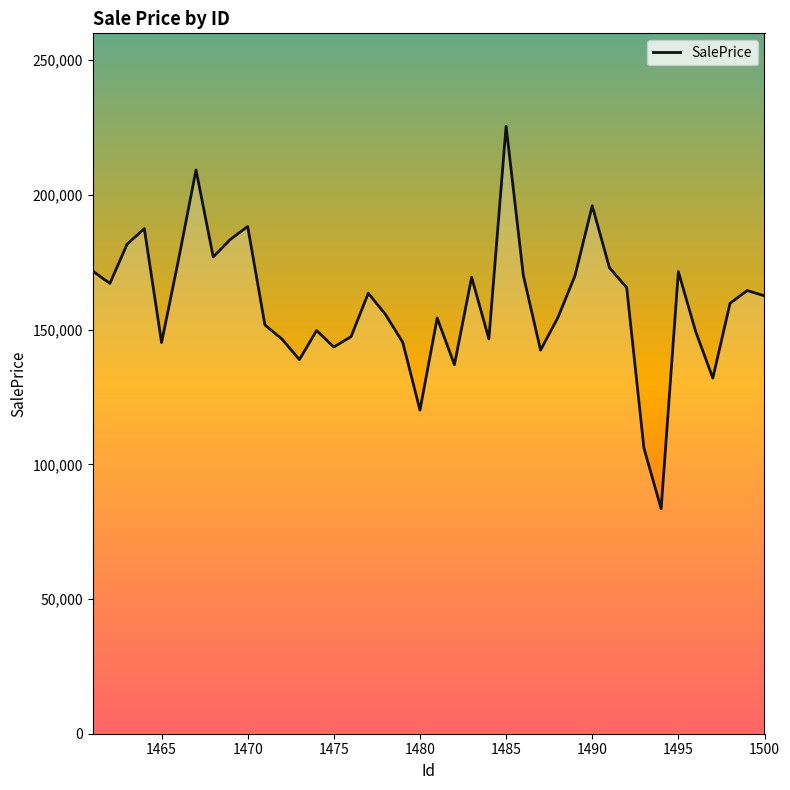

What is the greatest value displayed?

225532.4